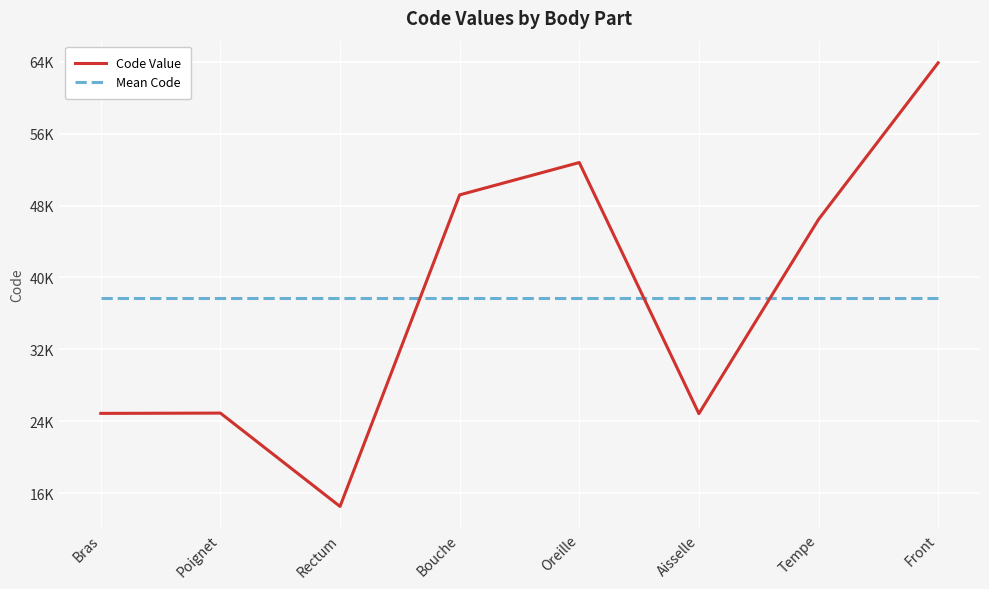

At which label does Mean Code reach its peak?

Bras